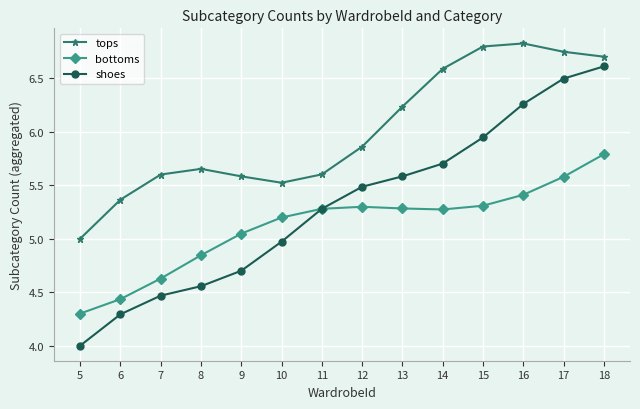

What is the difference between the maximum and second lowest values in the tops series?

1.5